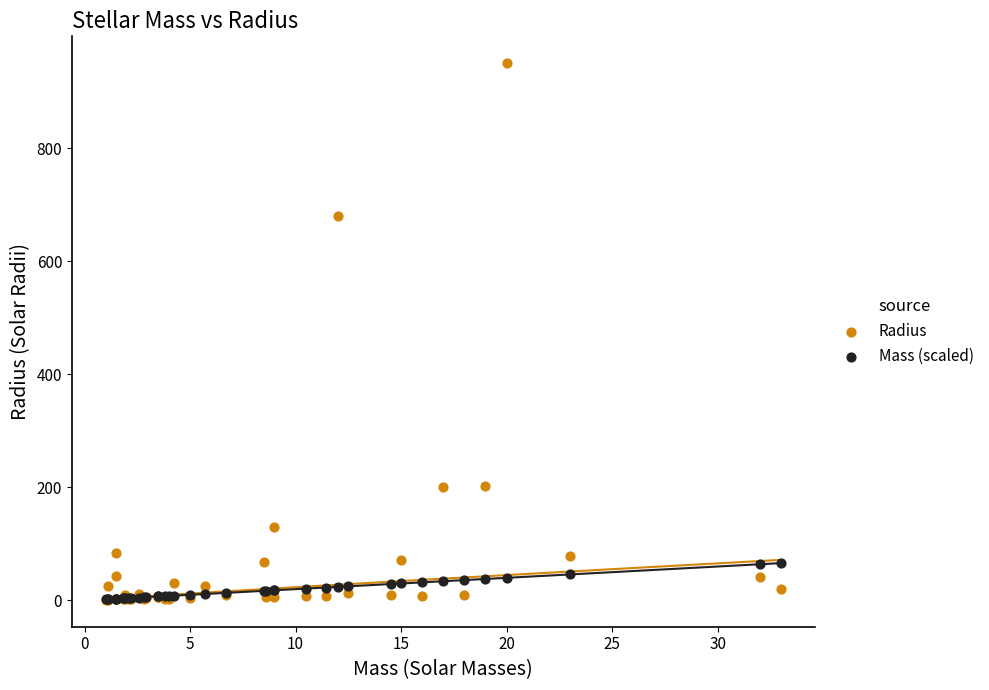

Which series reaches the maximum Y coordinate?

Radius